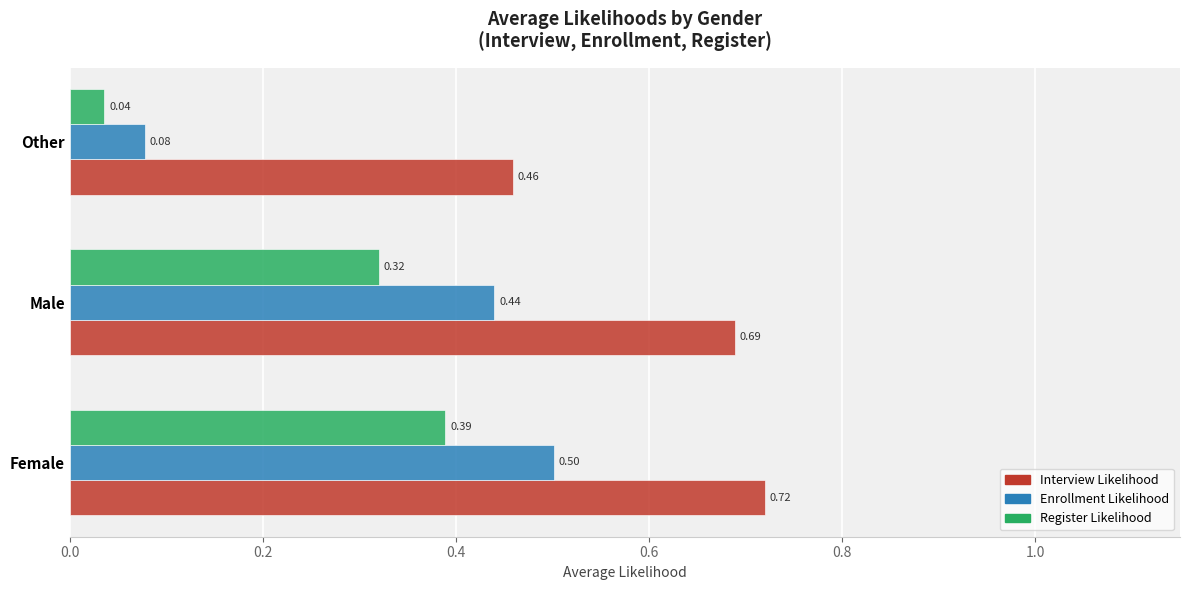

Which category has the lowest value across all series?

Other